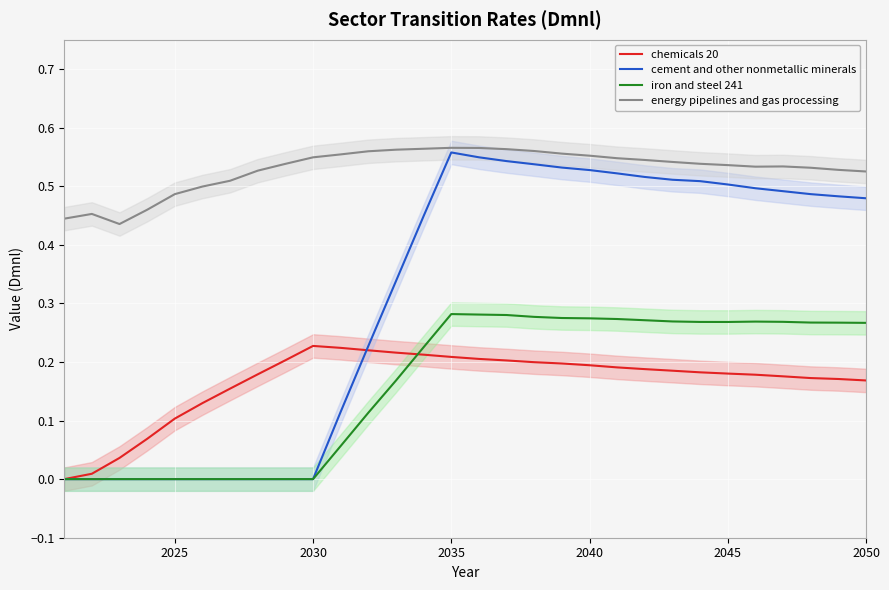

In chemicals 20, how many points are higher than both neighbors (excluding endpoints)?

1